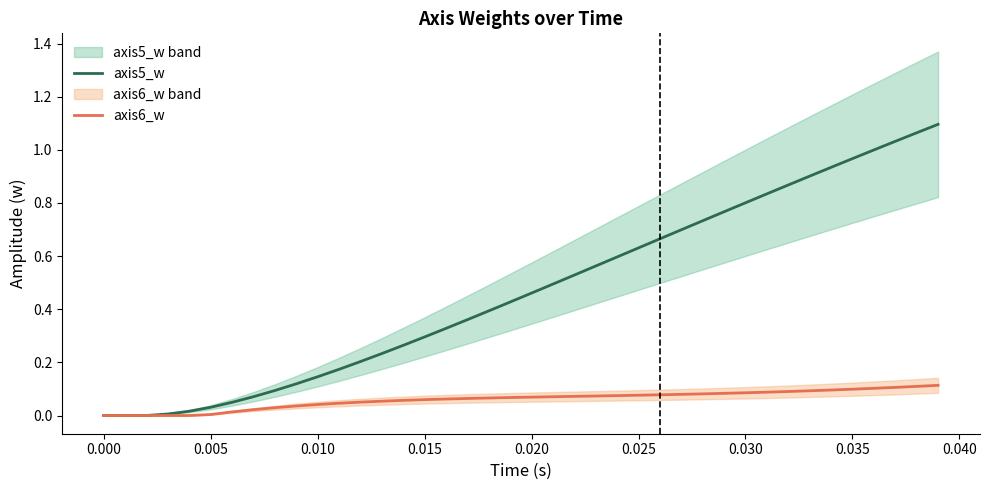

True or false: axis6_w and axis5_w cross at least once.

False